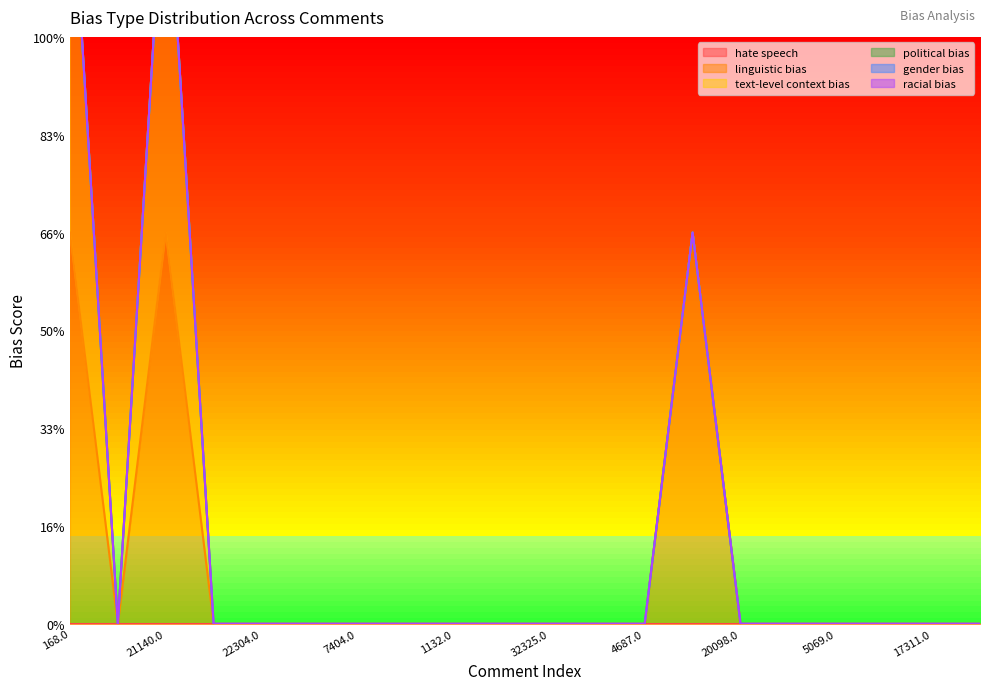

List the labels in order of racial bias value, smallest first.

168.0, 17614.0, 21140.0, 31729.0, 22304.0, 29866.0, 7404.0, 28123.0, 1132.0, 19288.0, 32325.0, 8116.0, 4687.0, 29393.0, 20098.0, 25051.0, 5069.0, 4907.0, 17311.0, 25208.0